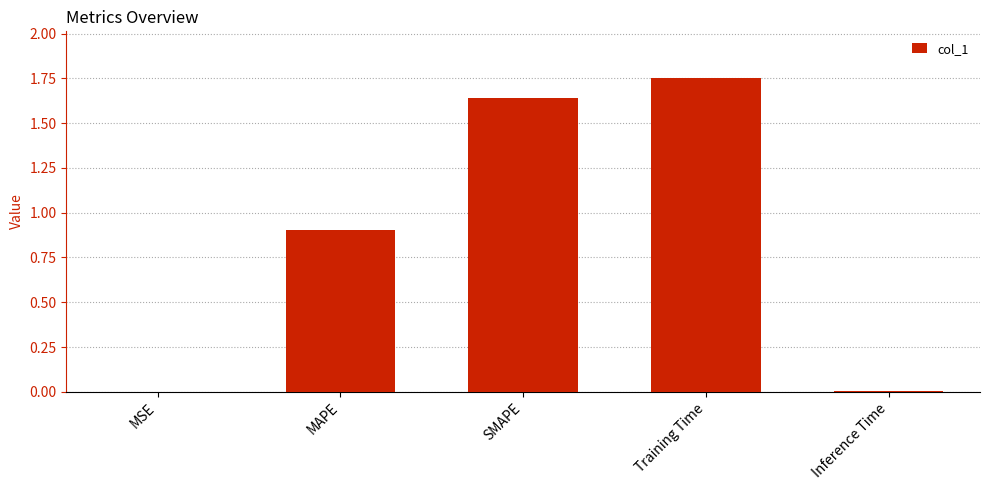

How many series are shown in this chart?

1